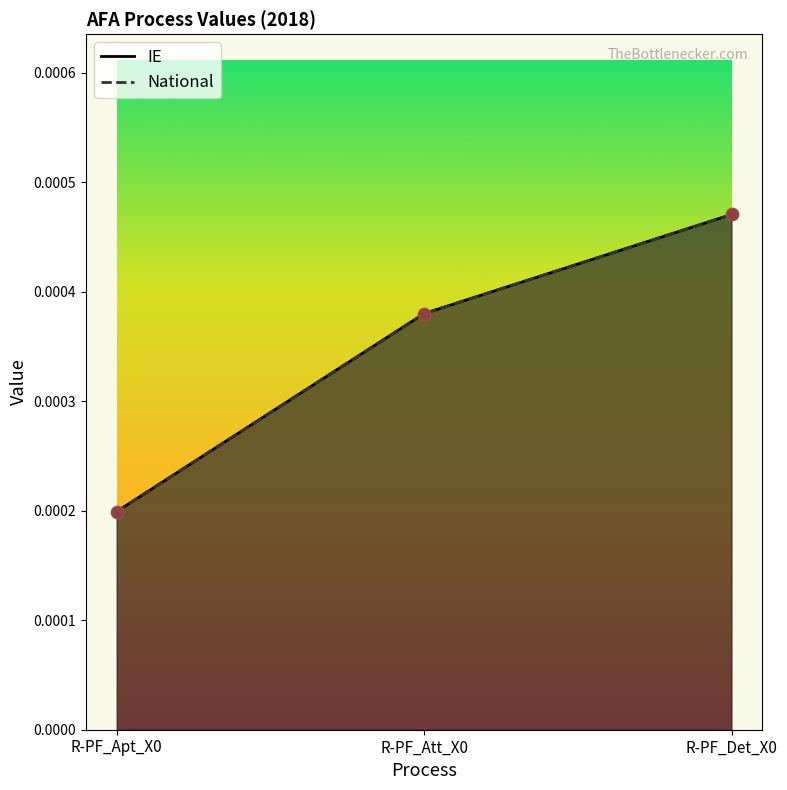

At which category is the sum across all series the highest?

R-PF_Det_X0